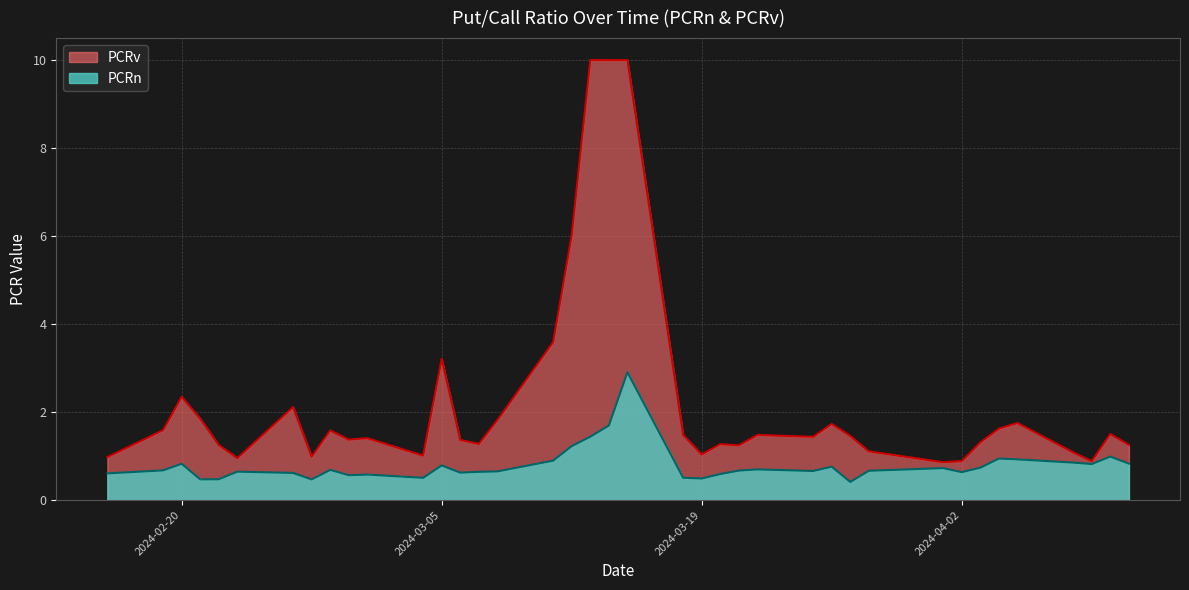

Rank the series by their maximum value, from lowest to highest.

PCRn, PCRv